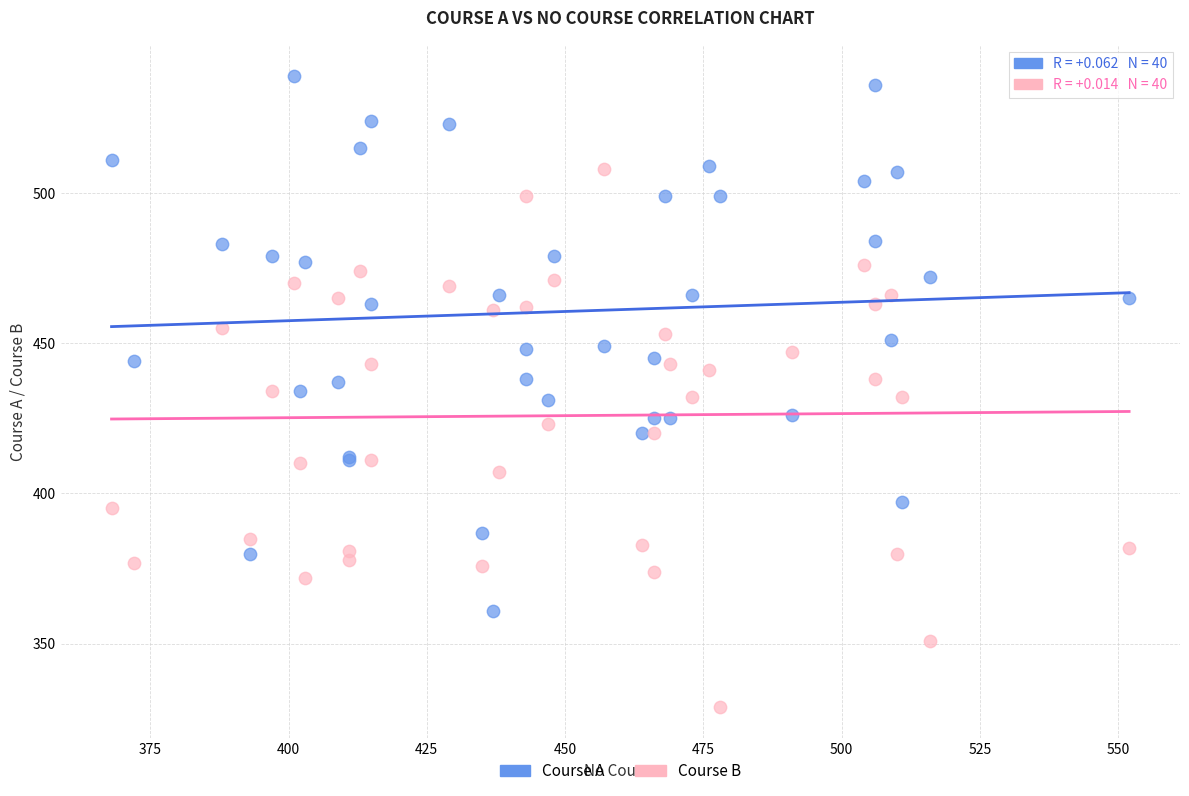

Which series reaches the maximum Y coordinate?

Course A